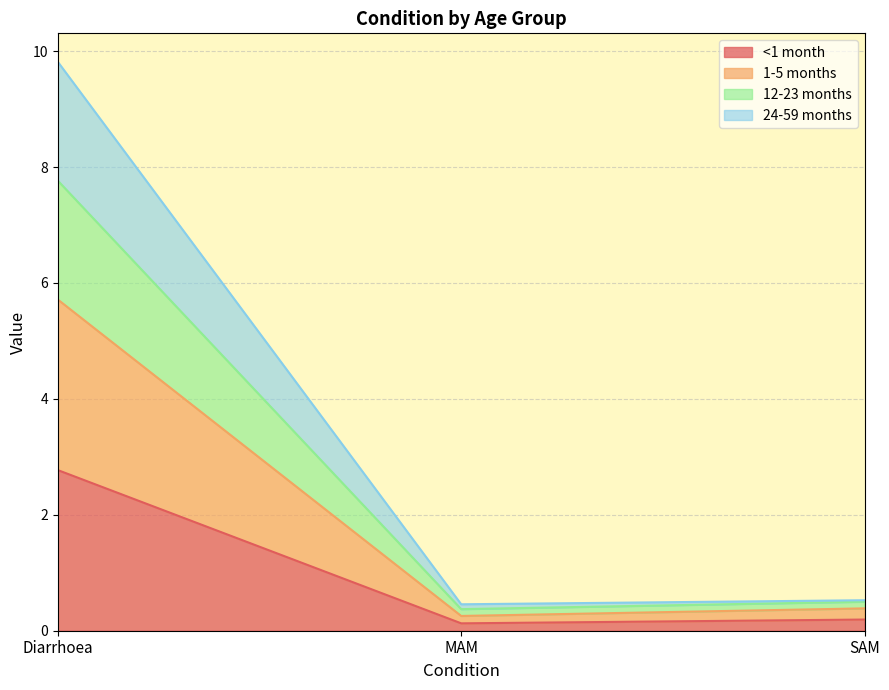

At how many categories does at least one series exceed 8?

1